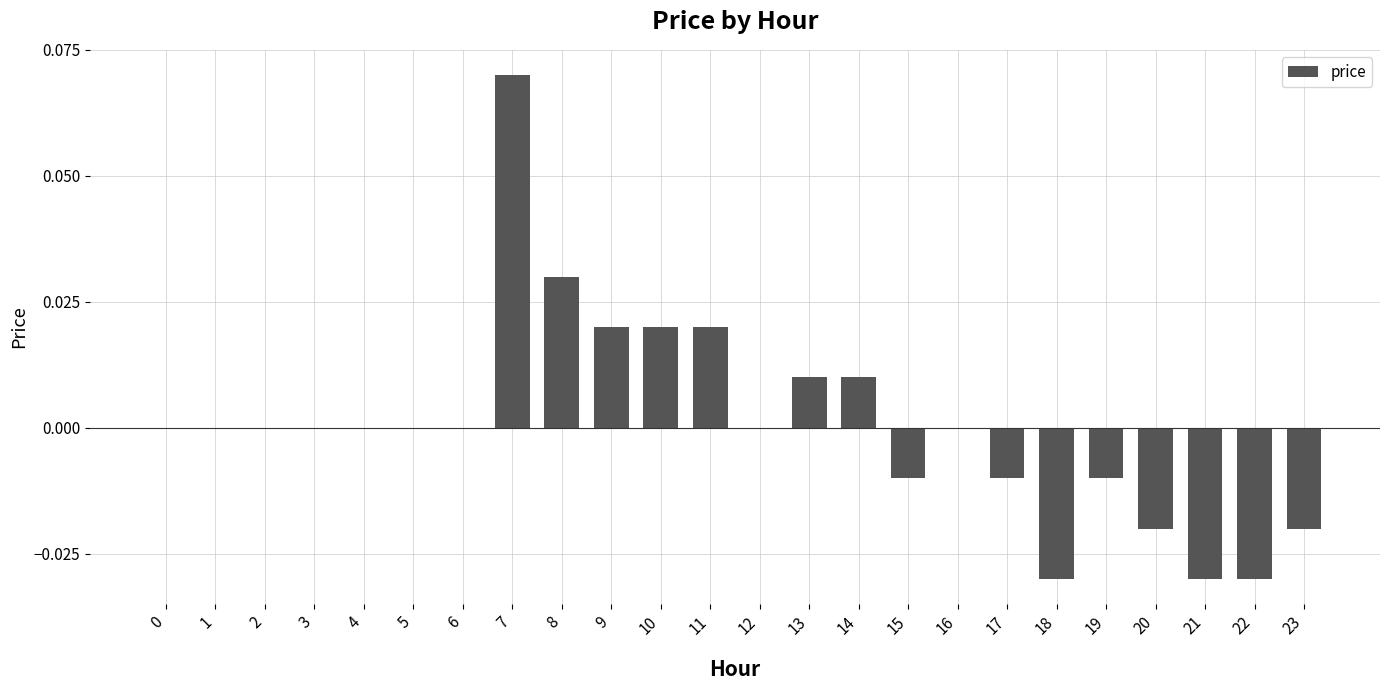

At which category does the chart reach its peak across all series?

7